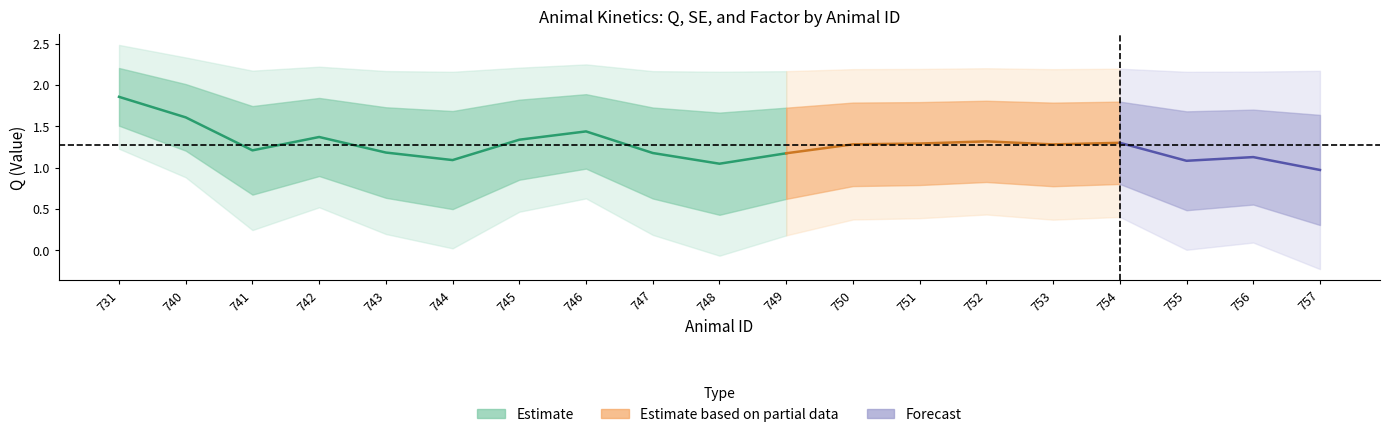

Reading left to right, list all the values displayed in this chart.

Q: 731=1.9	740=1.6	741=1.2	742=1.4	743=1.2	744=1.1	745=1.3	746=1.4	747=1.2	748=1.0	749=1.2	750=1.3	751=1.3	752=1.3	753=1.3	754=1.3	755=1.1	756=1.1	757=1.0
SE: 731=0.3	740=0.4	741=0.5	742=0.5	743=0.5	744=0.6	745=0.5	746=0.5	747=0.6	748=0.6	749=0.6	750=0.5	751=0.5	752=0.5	753=0.5	754=0.5	755=0.6	756=0.6	757=0.7
factor: 731=1.5	740=1.3	741=1.0	742=1.1	743=1.0	744=0.9	745=1.1	746=1.2	747=0.9	748=0.8	749=0.9	750=1.0	751=1.0	752=1.1	753=1.0	754=1.0	755=0.9	756=0.9	757=0.8
P/Q: 731=0.2	740=0.2	741=0.3	742=0.3	743=0.3	744=0.4	745=0.3	746=0.3	747=0.3	748=0.4	749=0.3	750=0.3	751=0.3	752=0.3	753=0.3	754=0.3	755=0.4	756=0.4	757=0.4